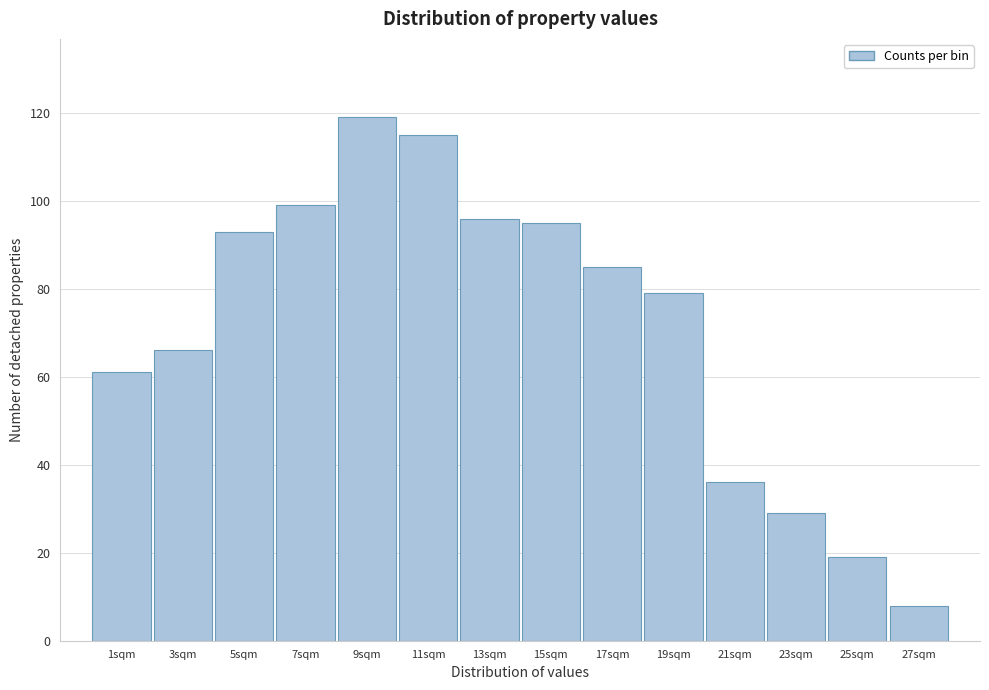

Reading left to right, transcribe all the data shown in this chart.

1sqm=61	3sqm=66	5sqm=93	7sqm=99	9sqm=119	11sqm=115	13sqm=96	15sqm=95	17sqm=85	19sqm=79	21sqm=36	23sqm=29	25sqm=19	27sqm=8